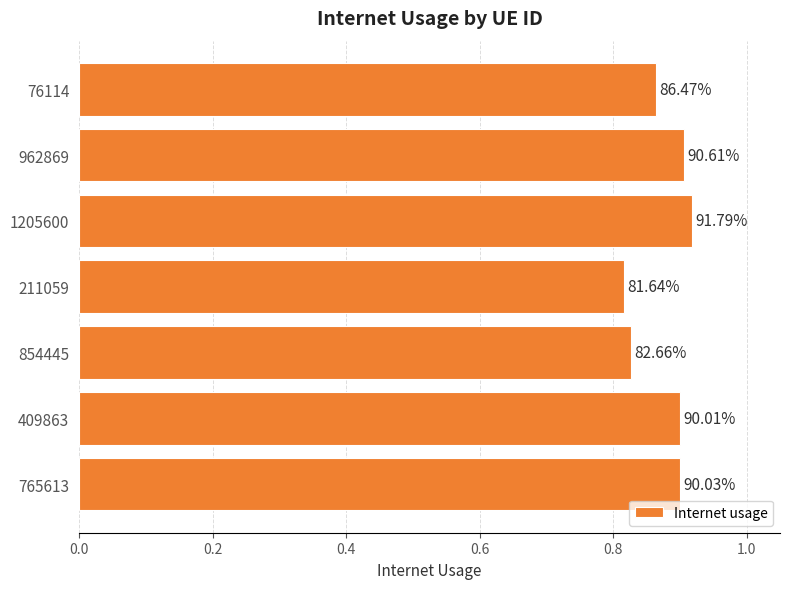

How many bars are there in total?

7